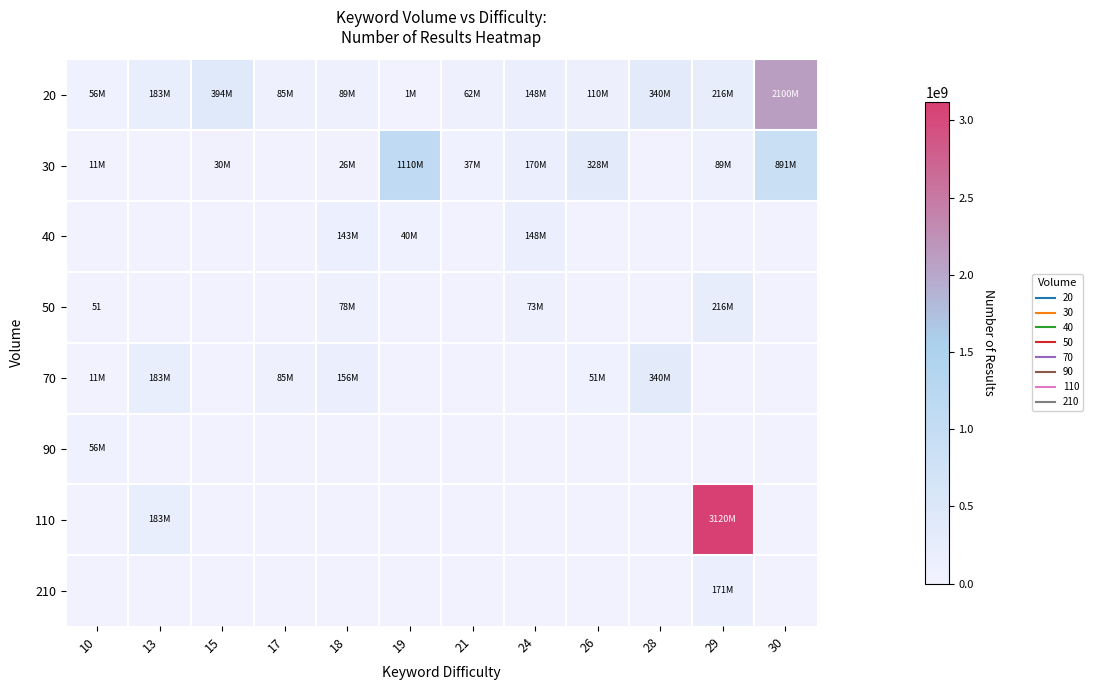

Which series has the largest total across all categories?

20